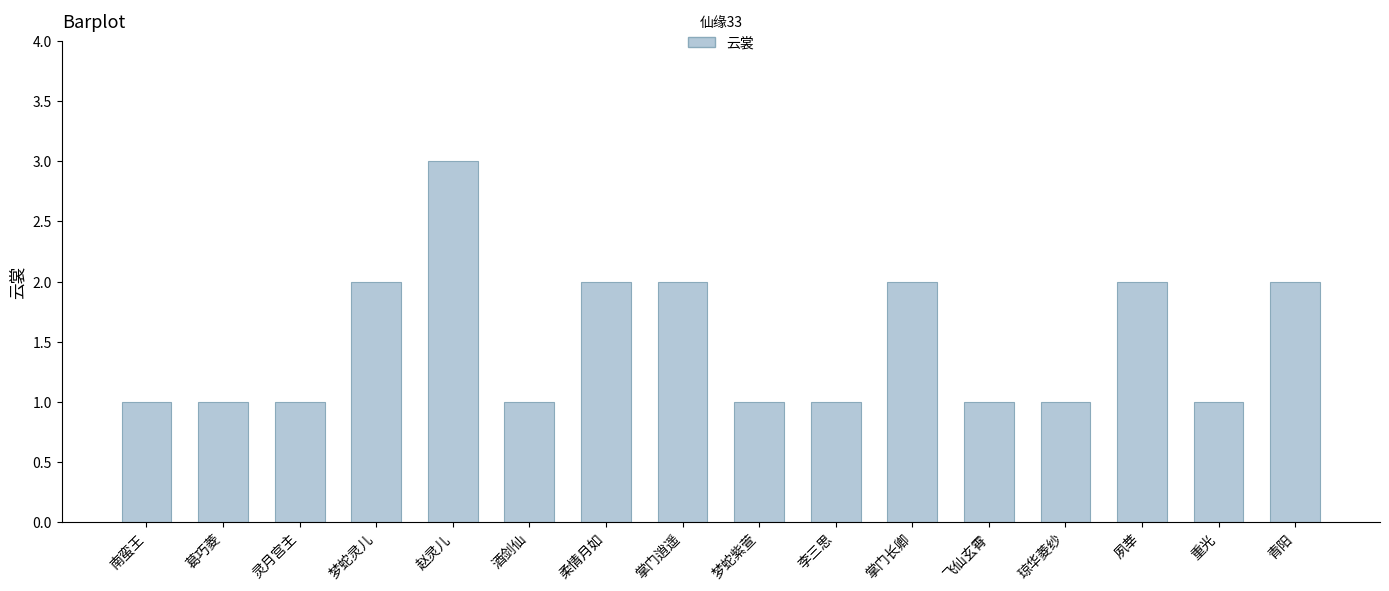

What position from the right is 酒剑仙?

11